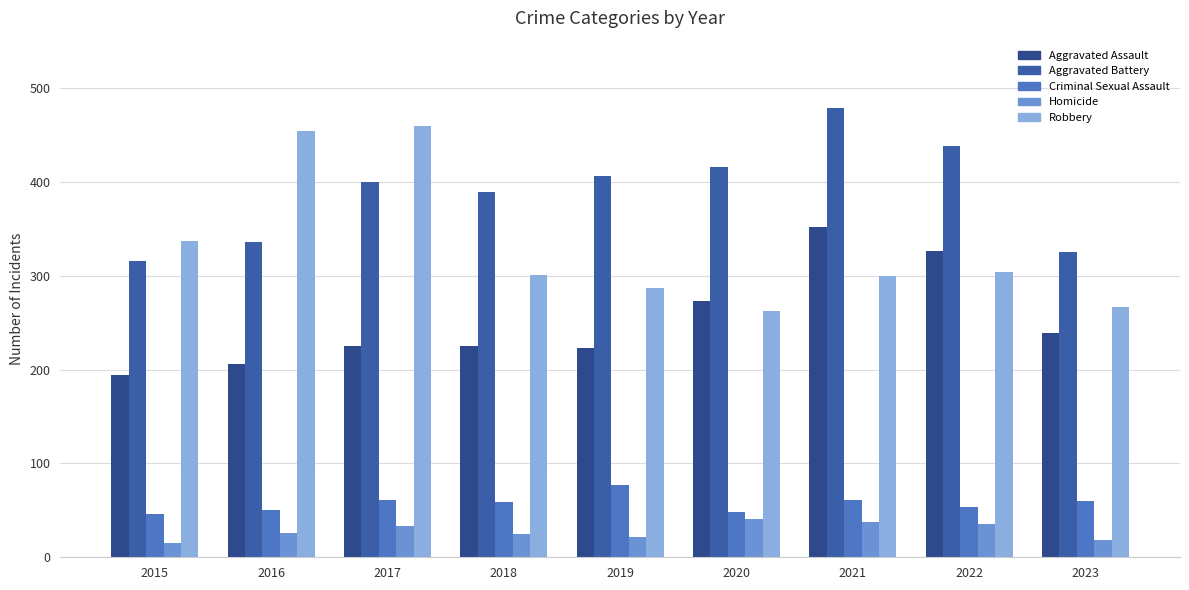

What is the value of the Homicide bar at the 2nd from the left?

26